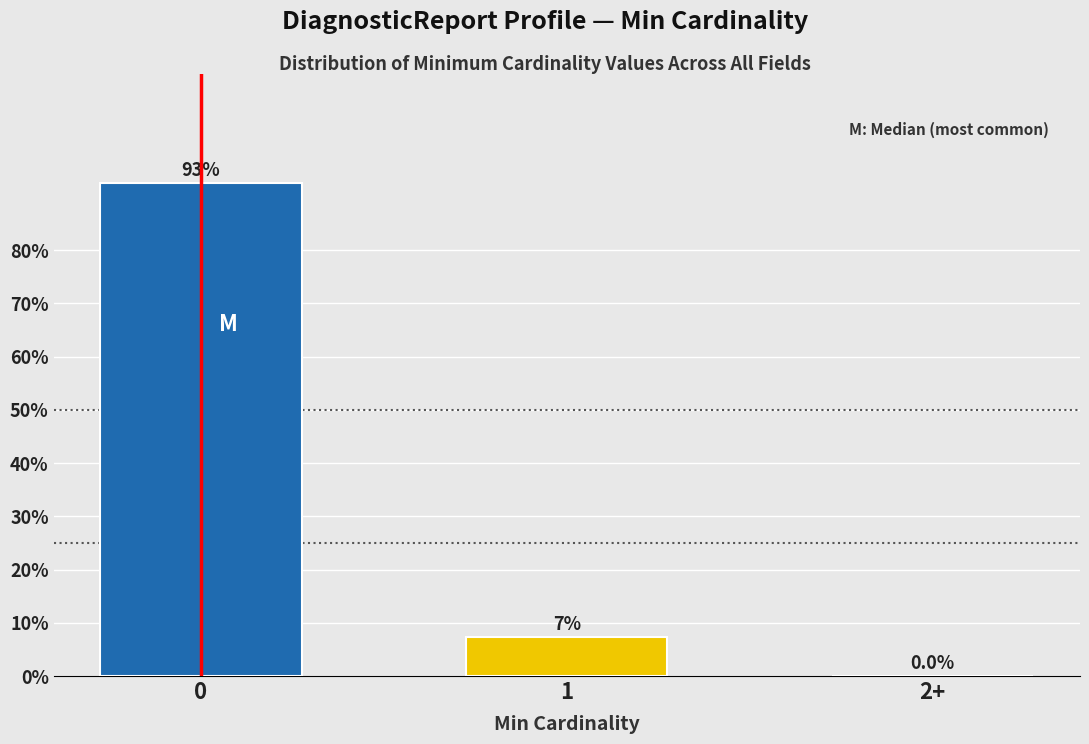

Reading right to left, extract all data points from this chart.

2+=0.0	1=7.3	0=92.7